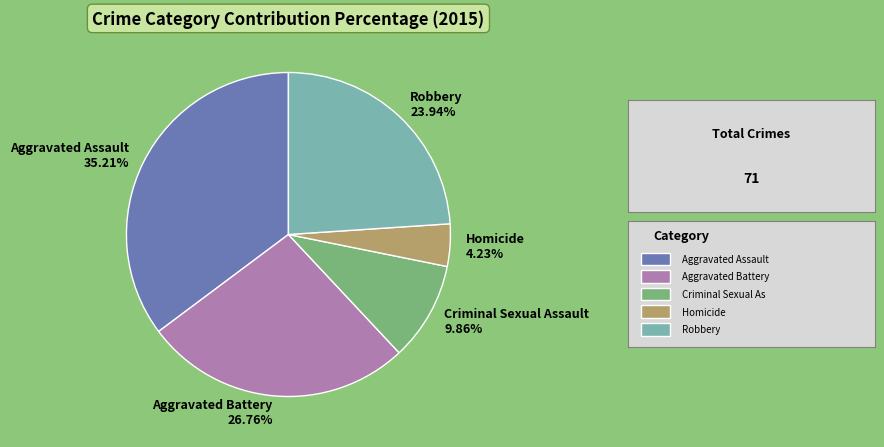

Do Homicide and Robbery together represent more than half of the pie?

No